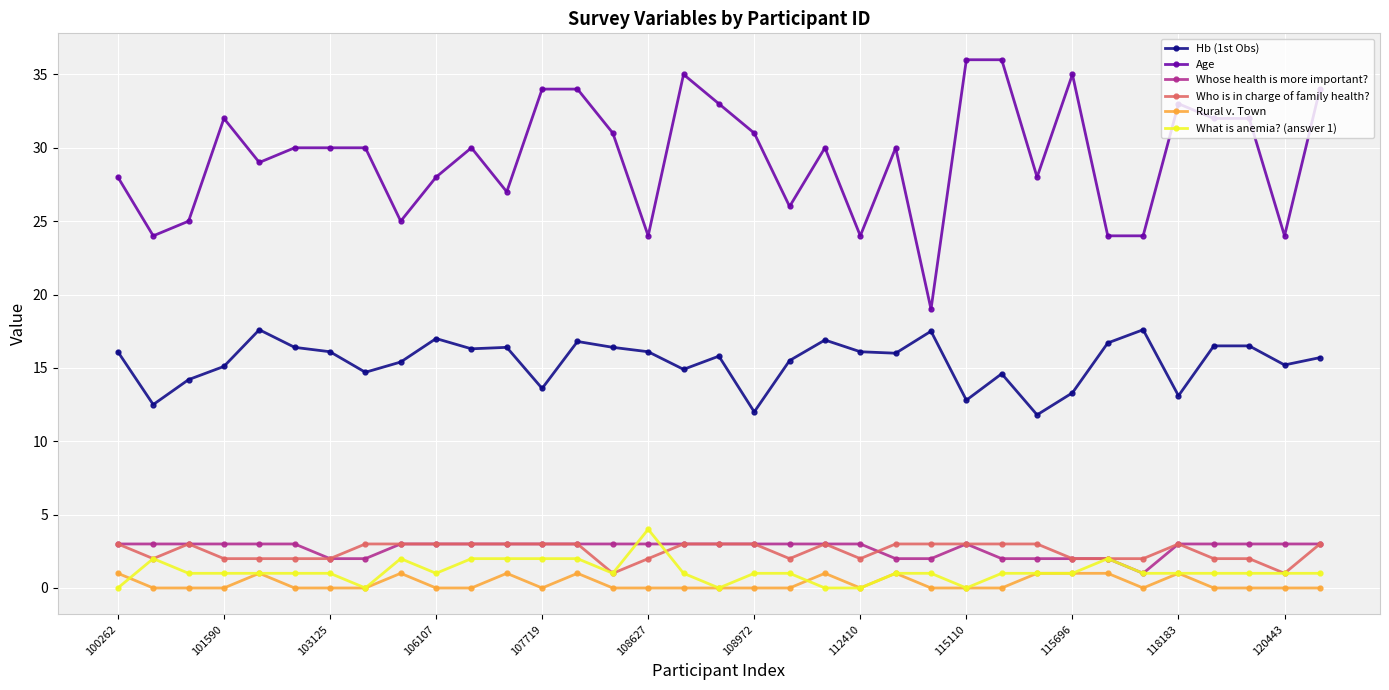

How many Who is in charge of family health? values are between 2 and 3?

33